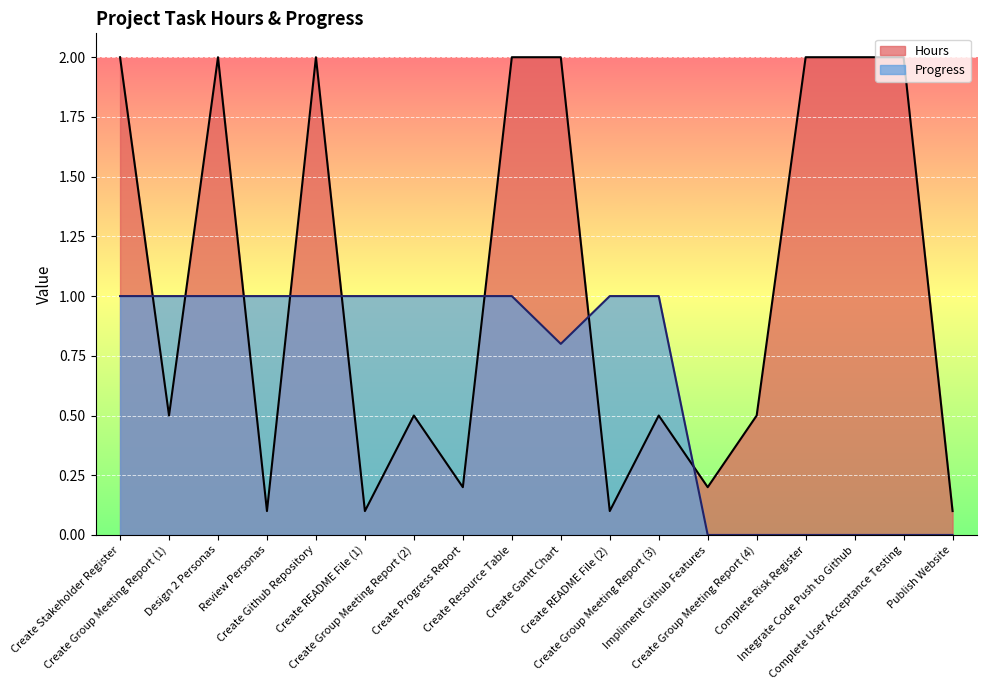

What position from the right is Create Stakeholder Register?

18